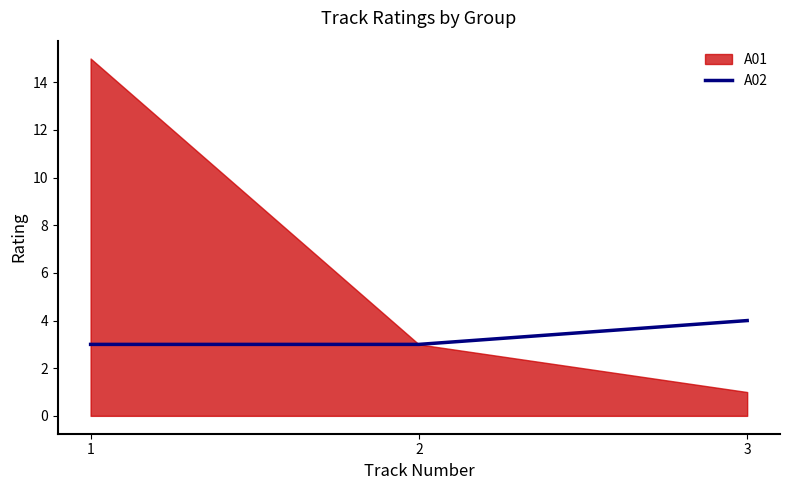

What value does the A02 series have at 1?

3